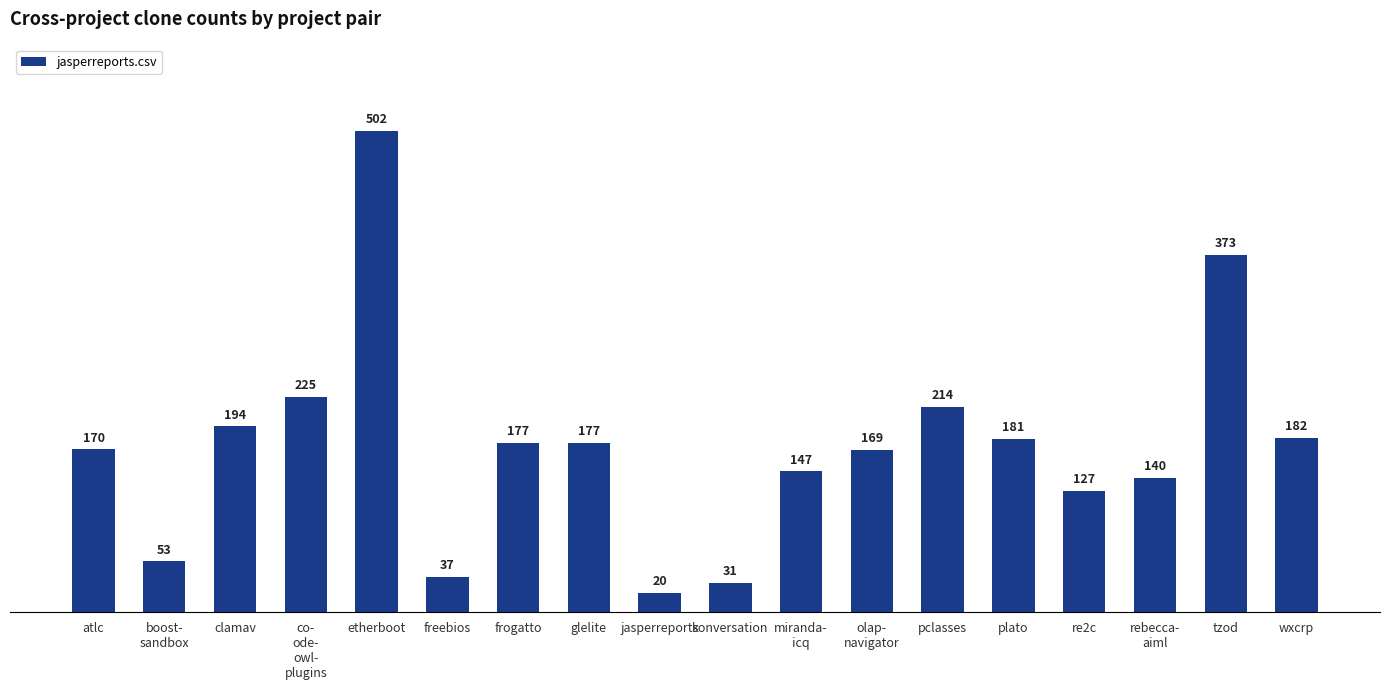

What is the difference between the second highest and second lowest values?

342